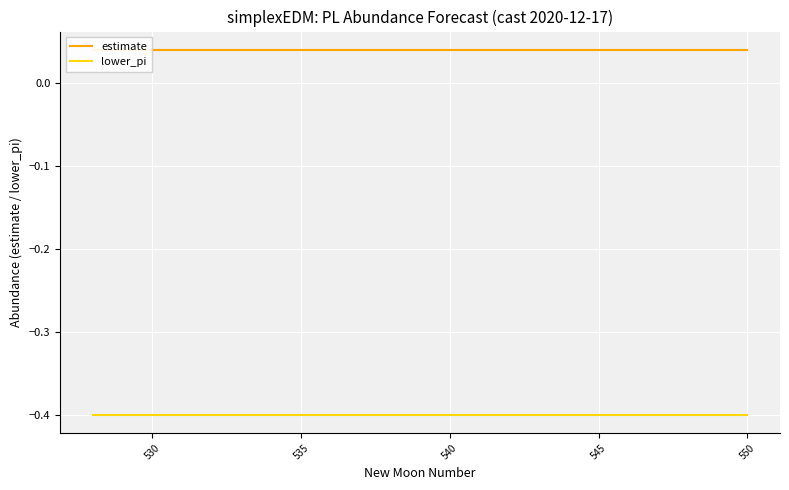

List the series in order of their peak value, lowest first.

lower_pi, estimate